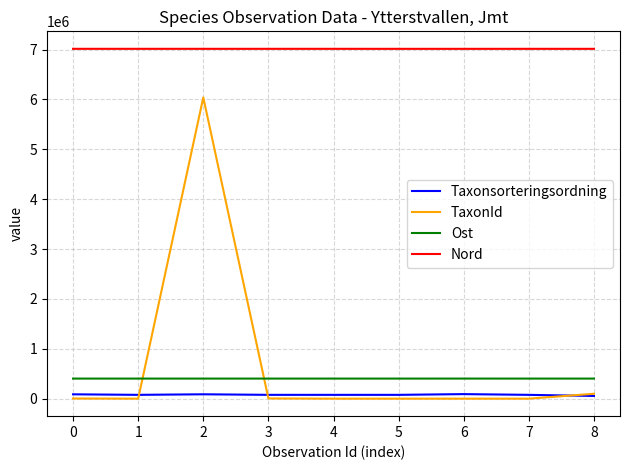

True or false: Ost and Taxonsorteringsordning intersect in this chart.

False